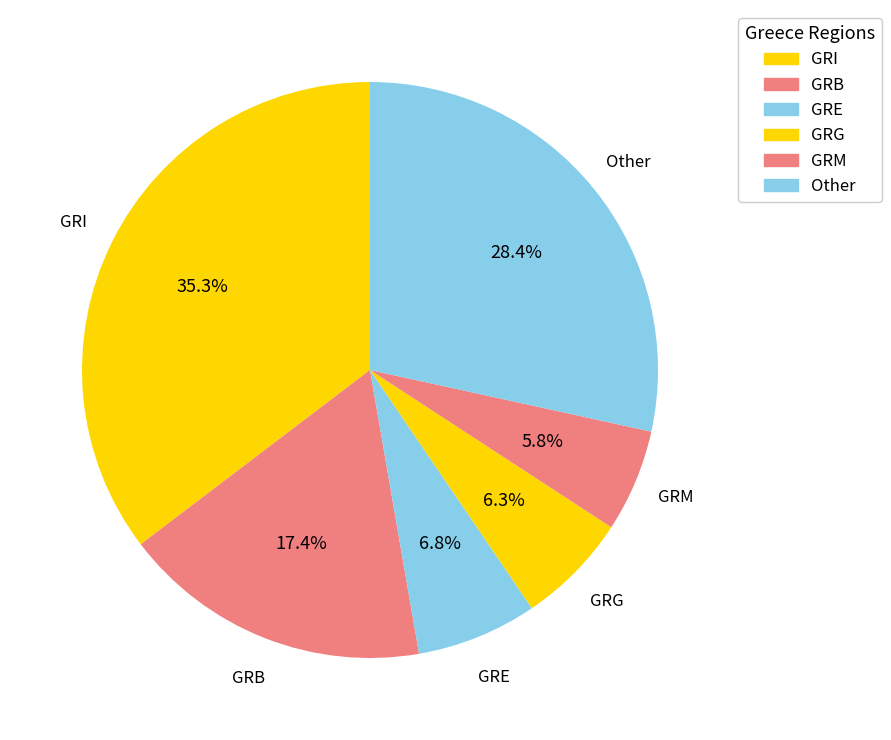

How many segments does this pie chart have?

6